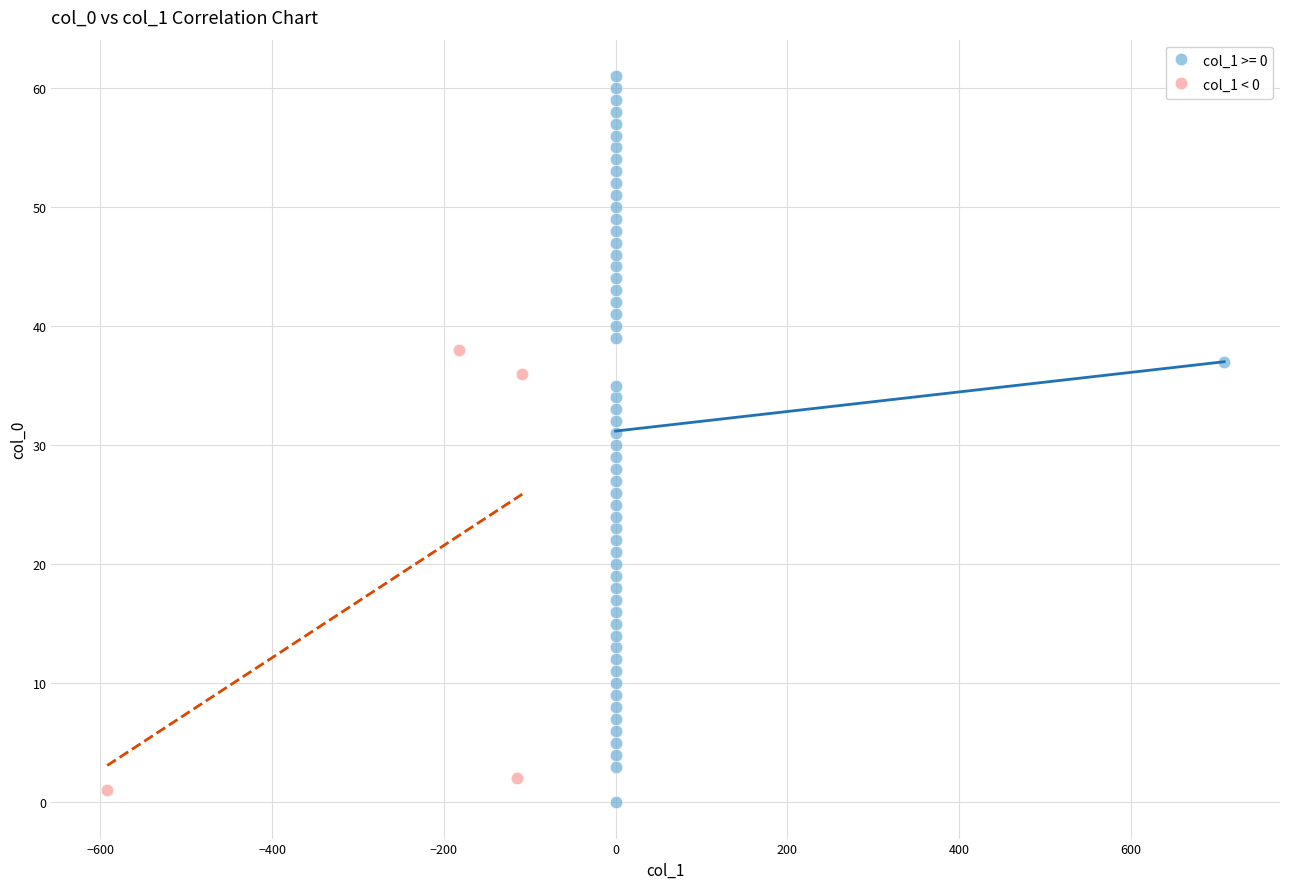

Which series has the largest Y range (max minus min)?

col_1 >= 0